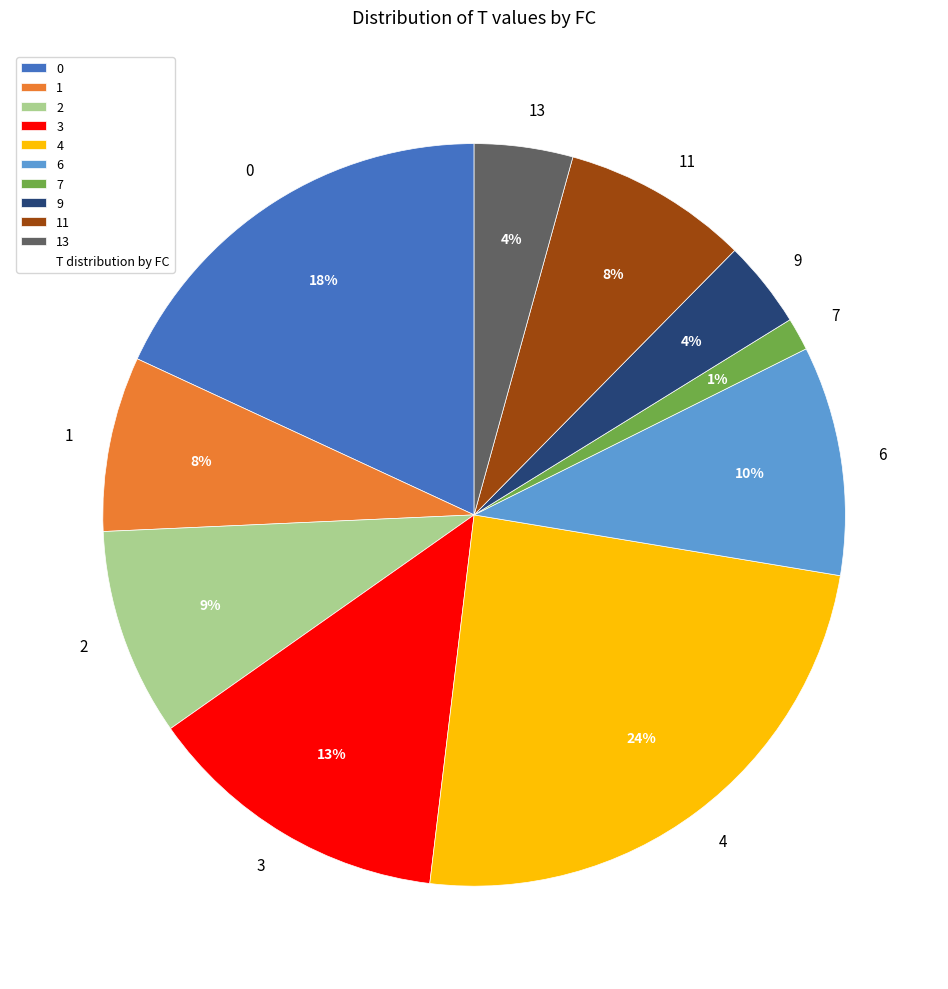

Between 4 and 6, which is larger?

4